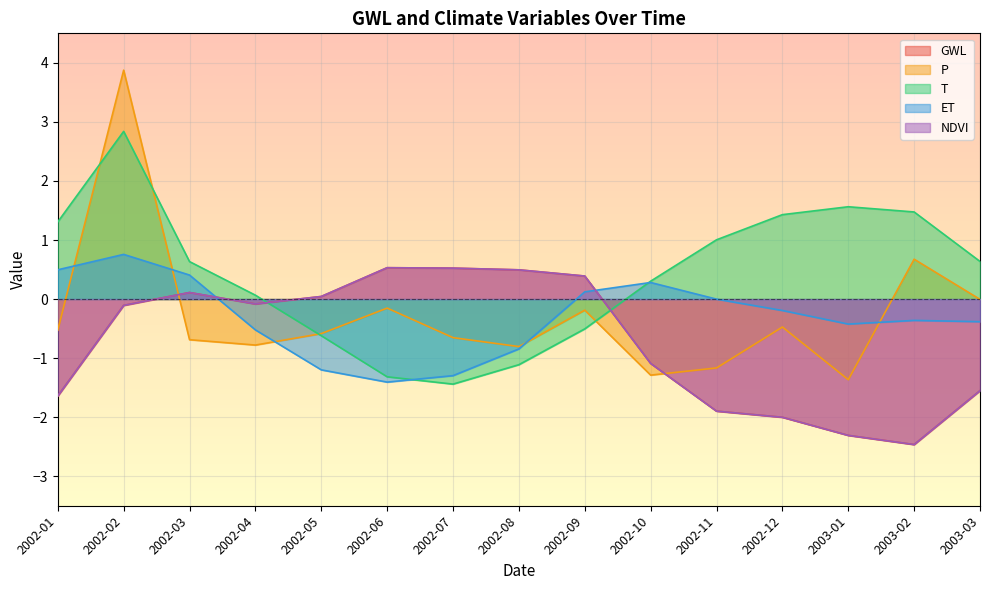

At which label does GWL first exceed 0?

2002-03